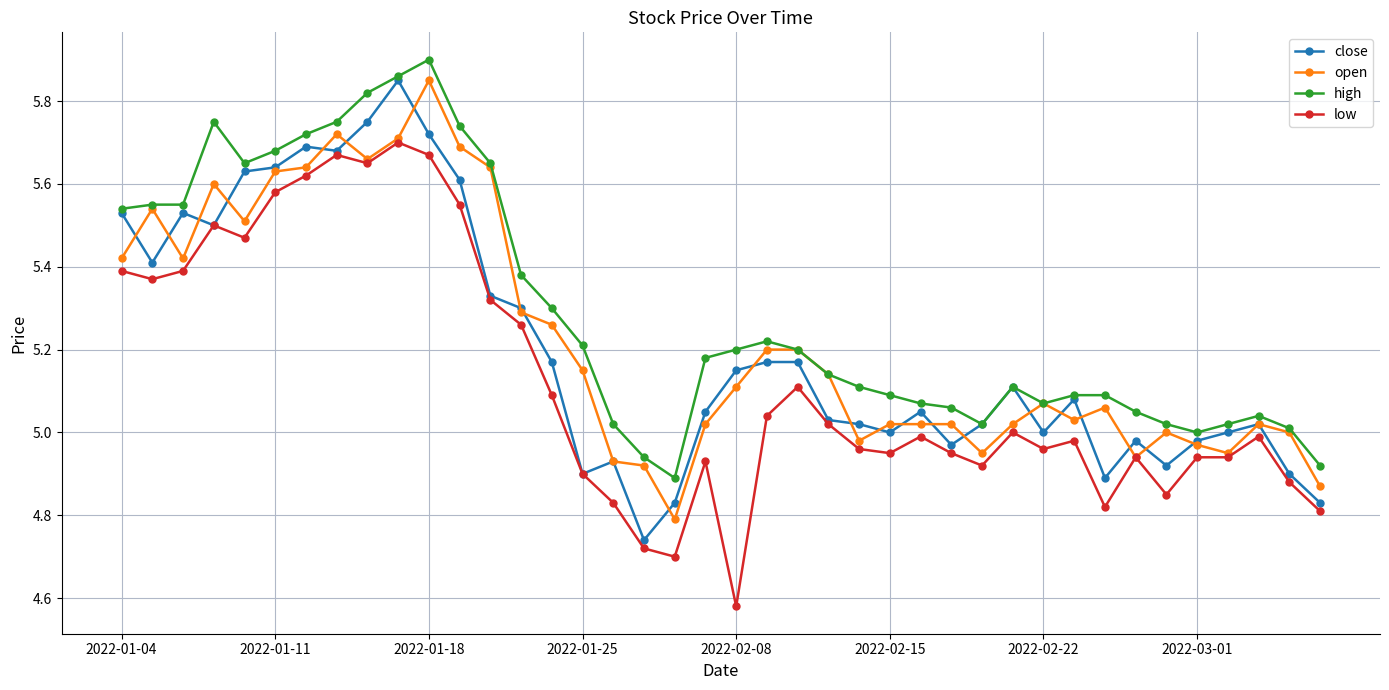

True or false: low and high cross at least once.

False